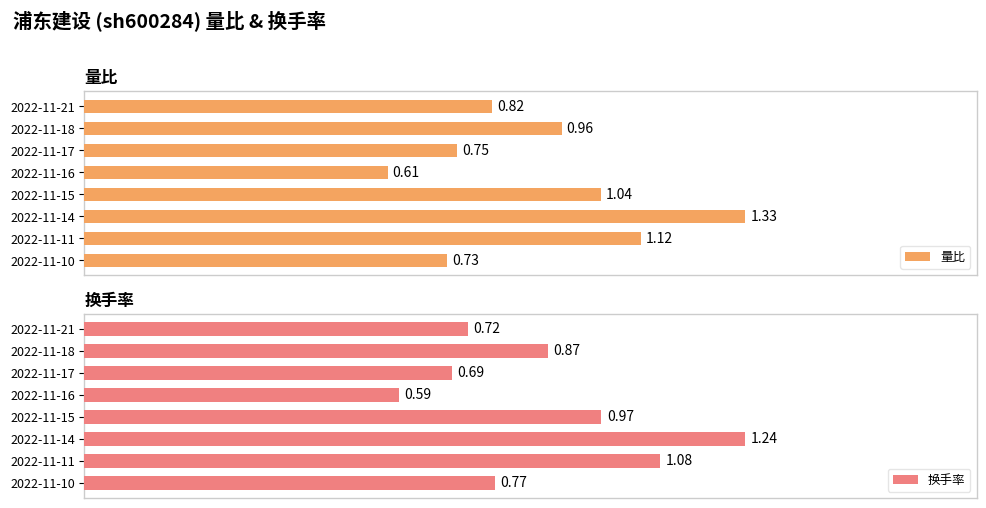

Reading left to right, what are all the values shown in this chart?

量比: 0.8	1.0	0.8	0.6	1.0	1.3	1.1	0.7
换手率: 0.7	0.9	0.7	0.6	1.0	1.2	1.1	0.8